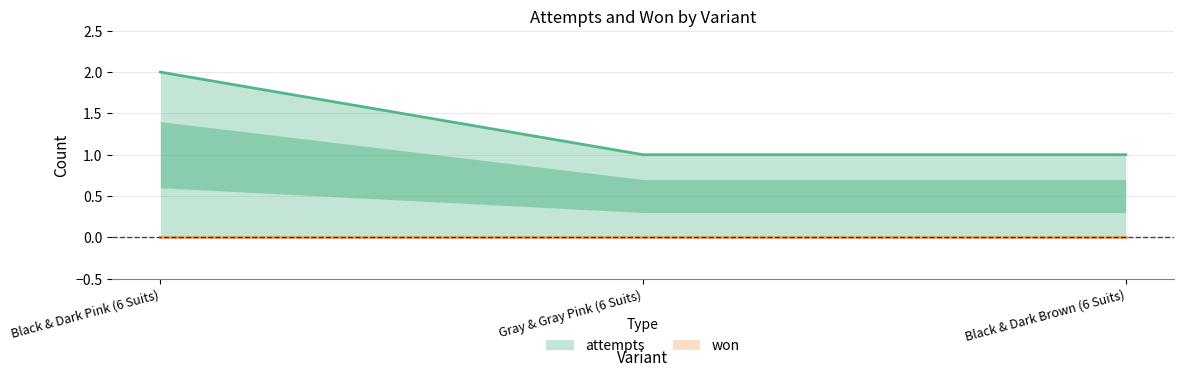

What is the approximate value at Gray & Gray Pink (6 Suits)?

1